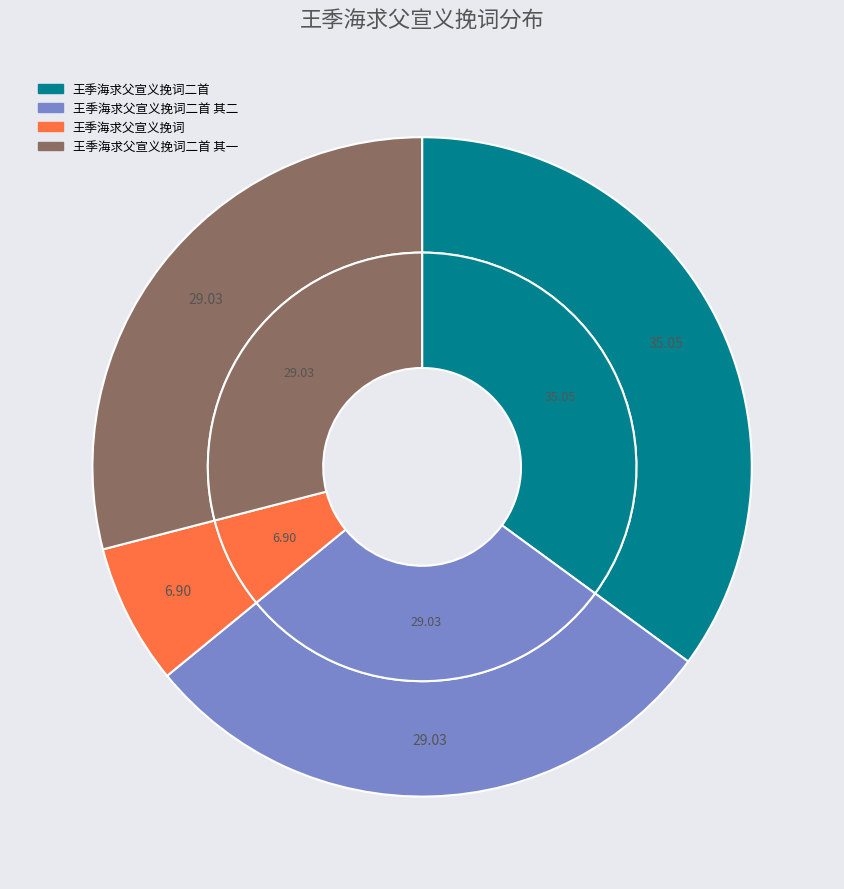

Which slice is the smallest?

王季海求父宣义挽词